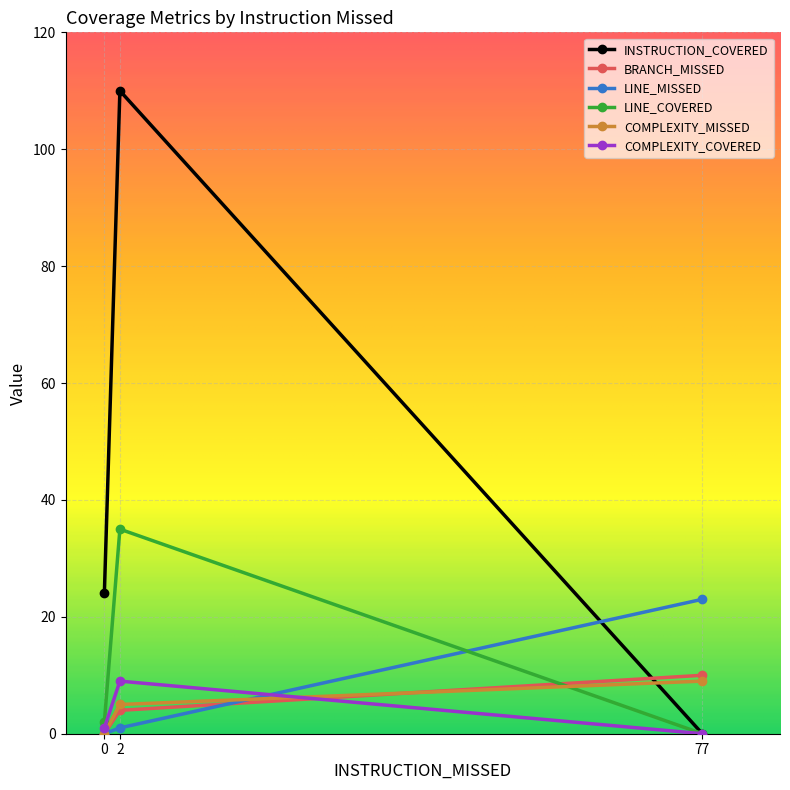

How many lines are shown in the chart?

6